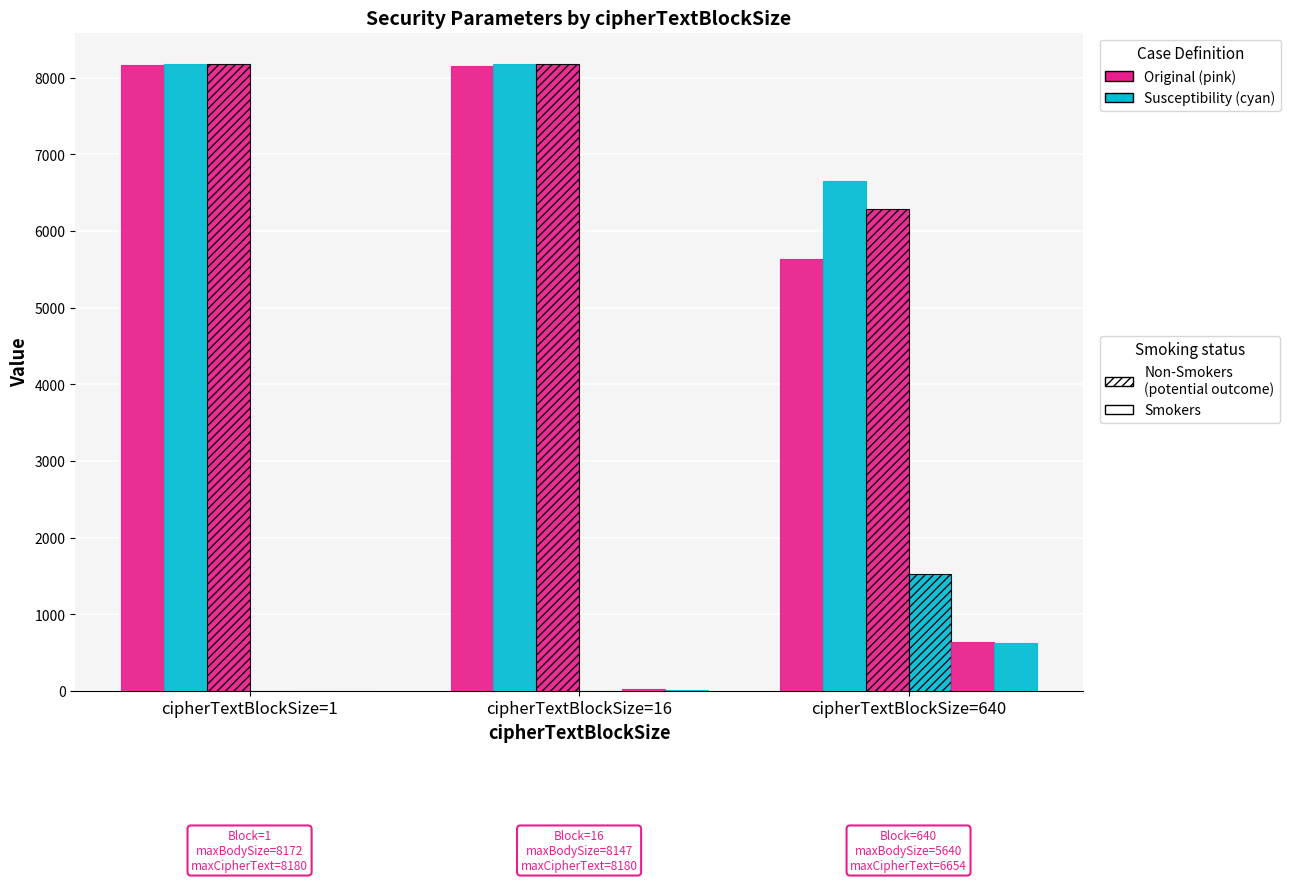

Are the bars horizontal?

No